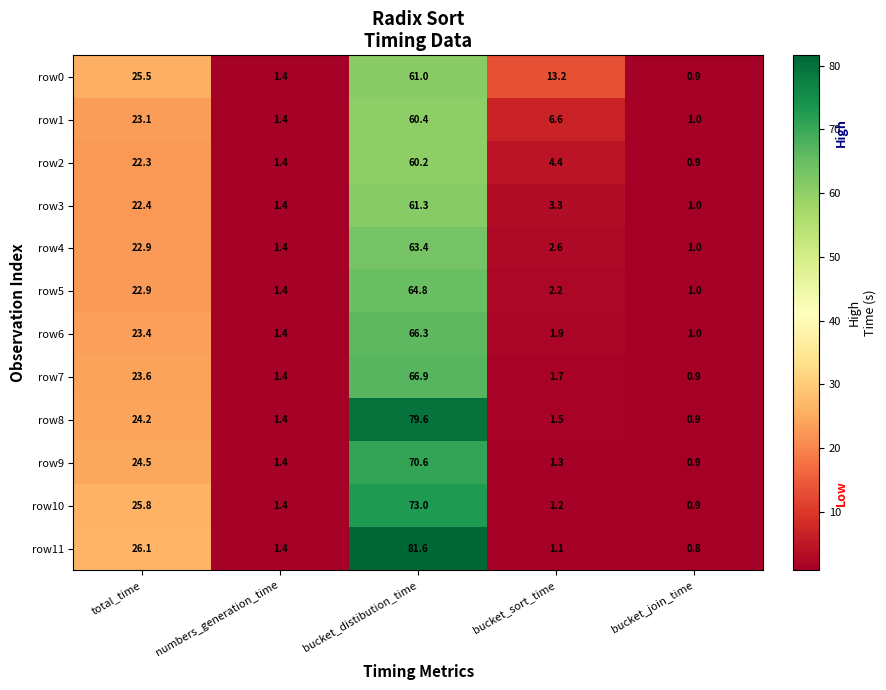

Which series changed the most between total_time and bucket_sort_time?

row11